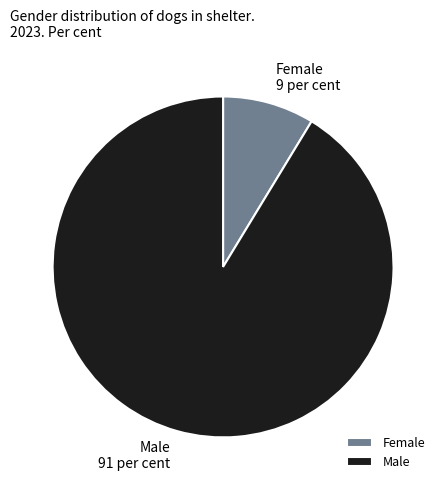

Which category has the biggest portion of the pie?

Male